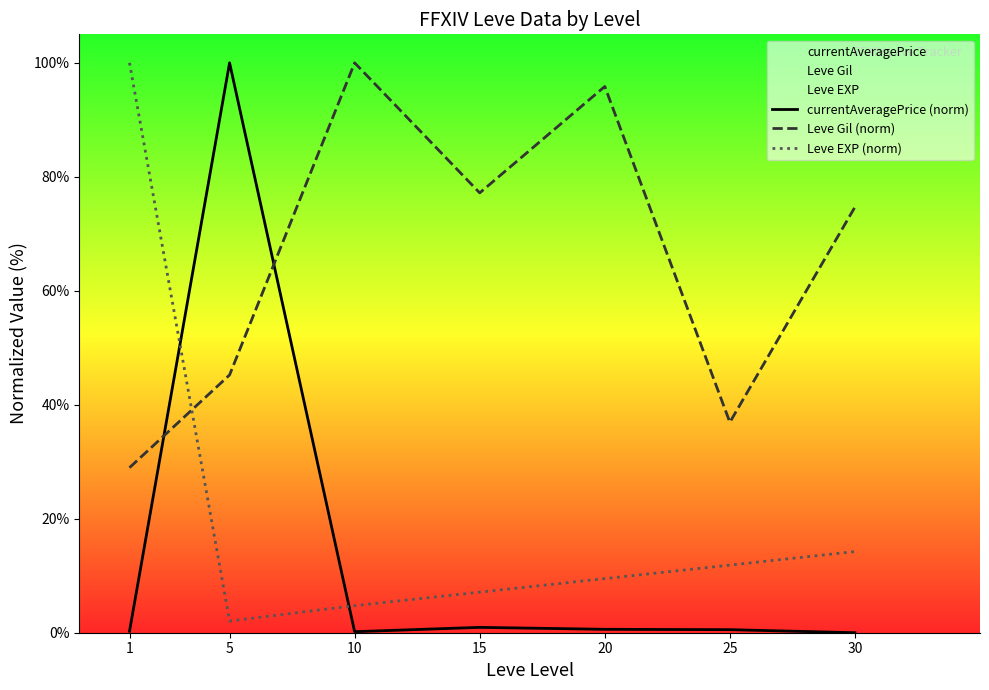

What is the sum of the Leve Gil (norm) values at 15 and 1?

106.1